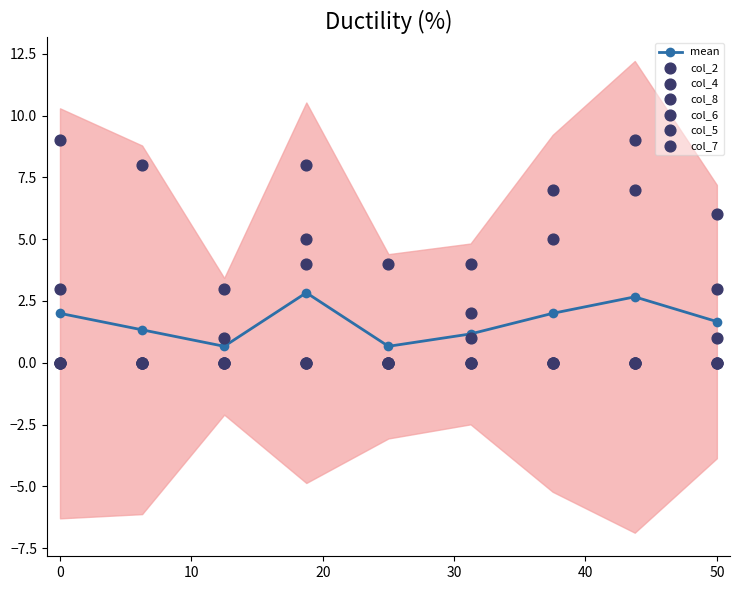

True or false: mean has a value of 1.1 at 0.

False